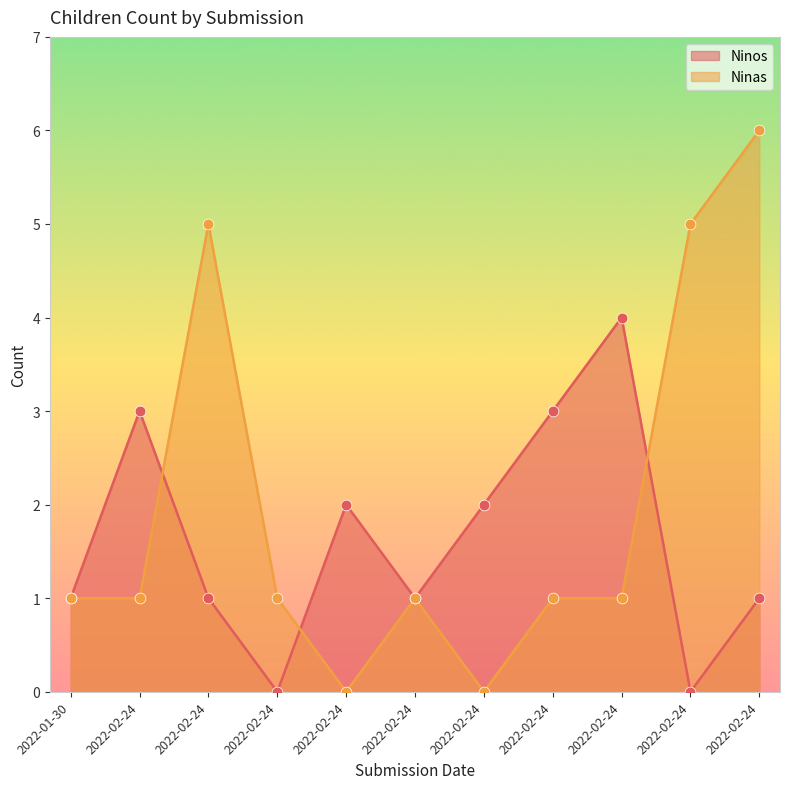

What are all the series names shown in the legend?

Ninos, Ninas